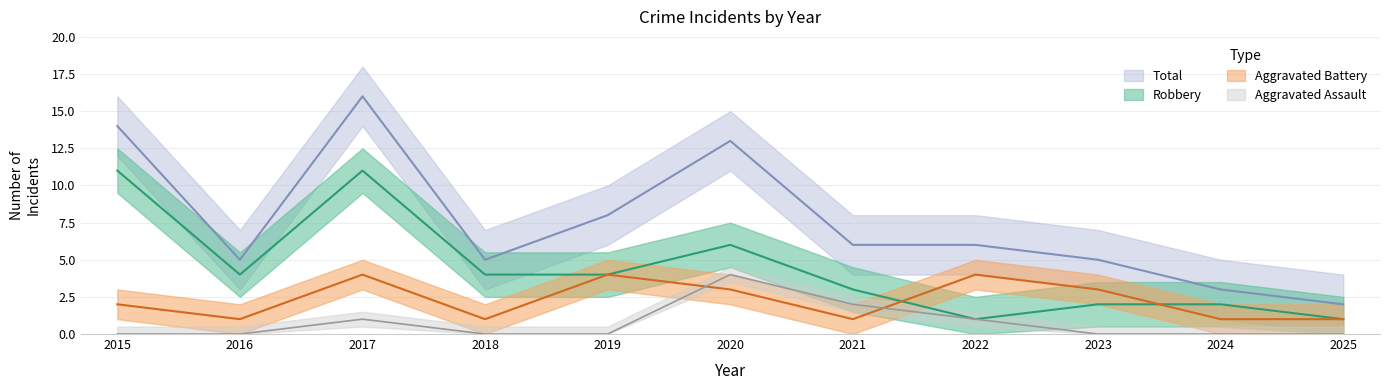

Is the value of Aggravated Battery at 2023 greater than the value of Robbery at 2021?

No